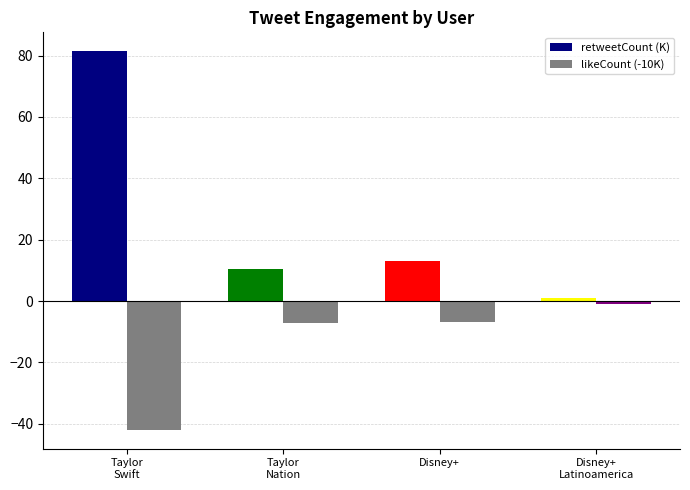

Are the bars horizontal?

No